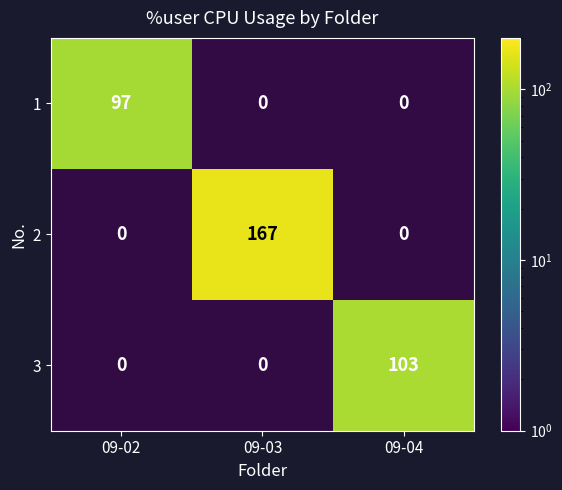

The value of 1 at 09-03 is 0.0. True or false?

True